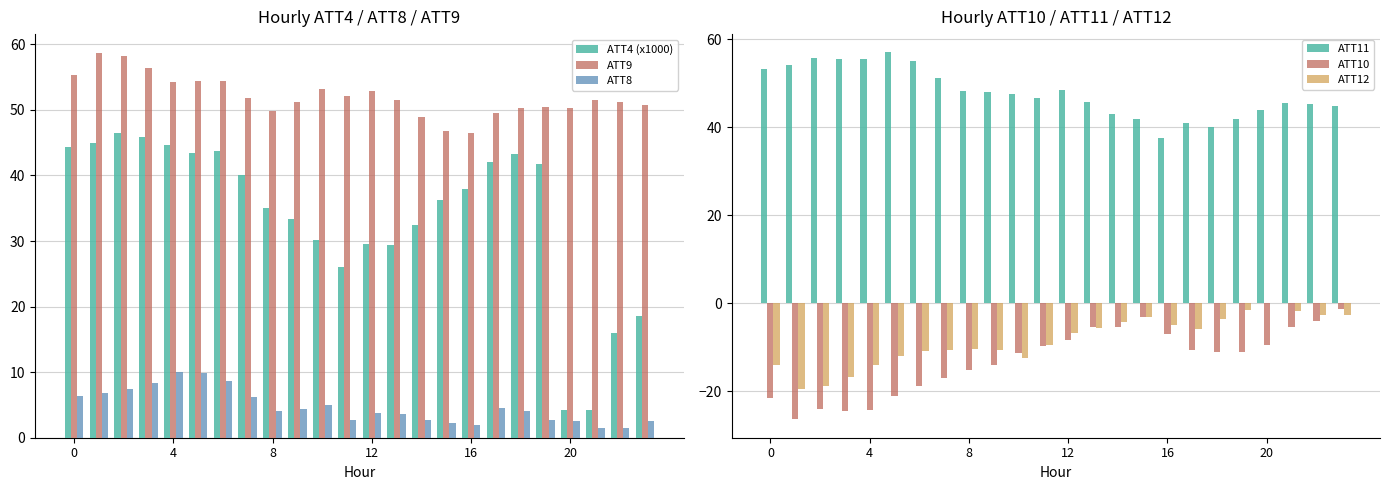

True or false: ATT10 has a value of -34.1 at 4.

False